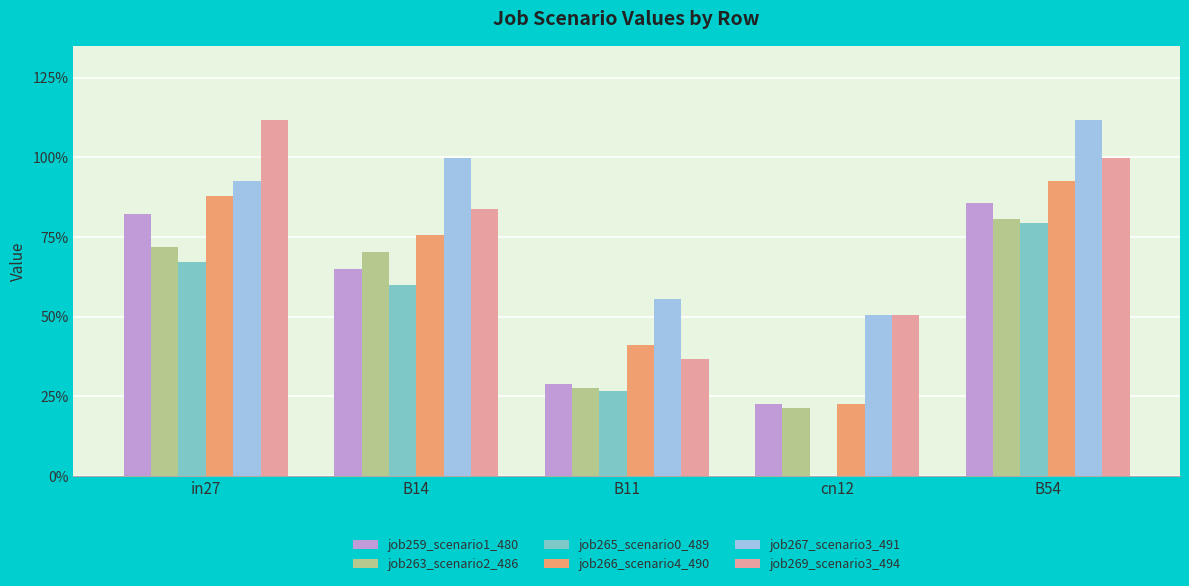

Which series has the largest total across all categories?

job267_scenario3_491